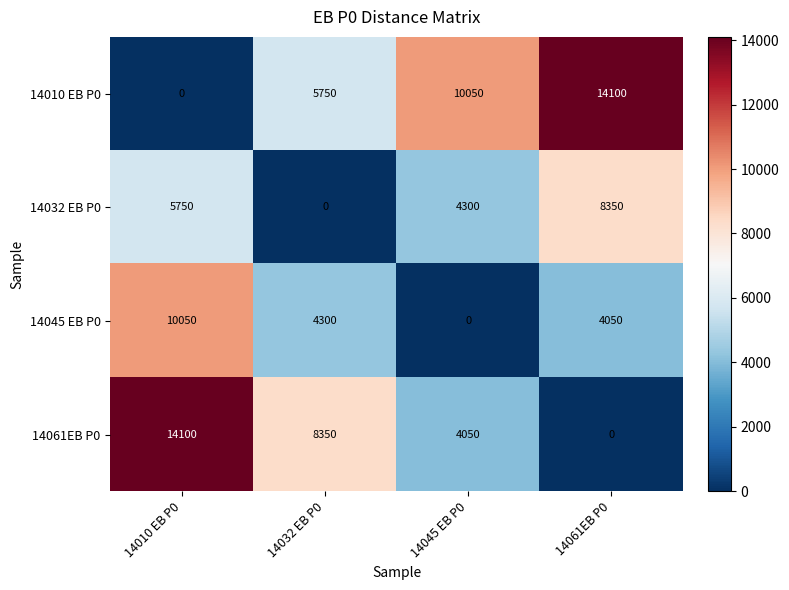

Reading left to right, extract all data points from this chart.

14010 EB P0: 14010 EB P0=0	14032 EB P0=5750	14045 EB P0=10050	14061EB P0=14100
14032 EB P0: 14010 EB P0=5750	14032 EB P0=0	14045 EB P0=4300	14061EB P0=8350
14045 EB P0: 14010 EB P0=10050	14032 EB P0=4300	14045 EB P0=0	14061EB P0=4050
14061EB P0: 14010 EB P0=14100	14032 EB P0=8350	14045 EB P0=4050	14061EB P0=0